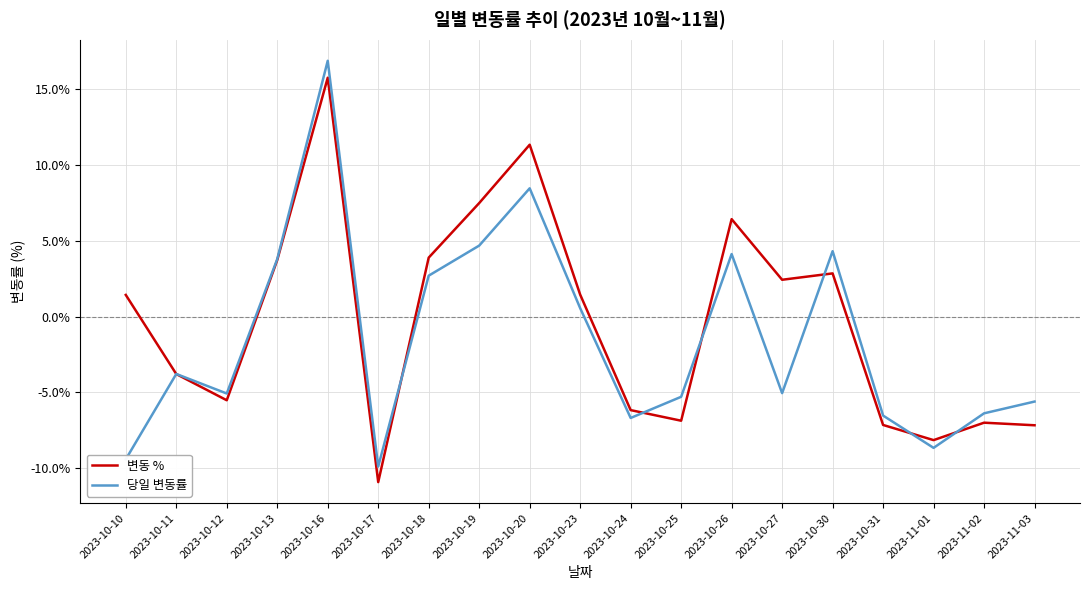

List the series in order of their overall mean, lowest first.

당일 변동률, 변동 %